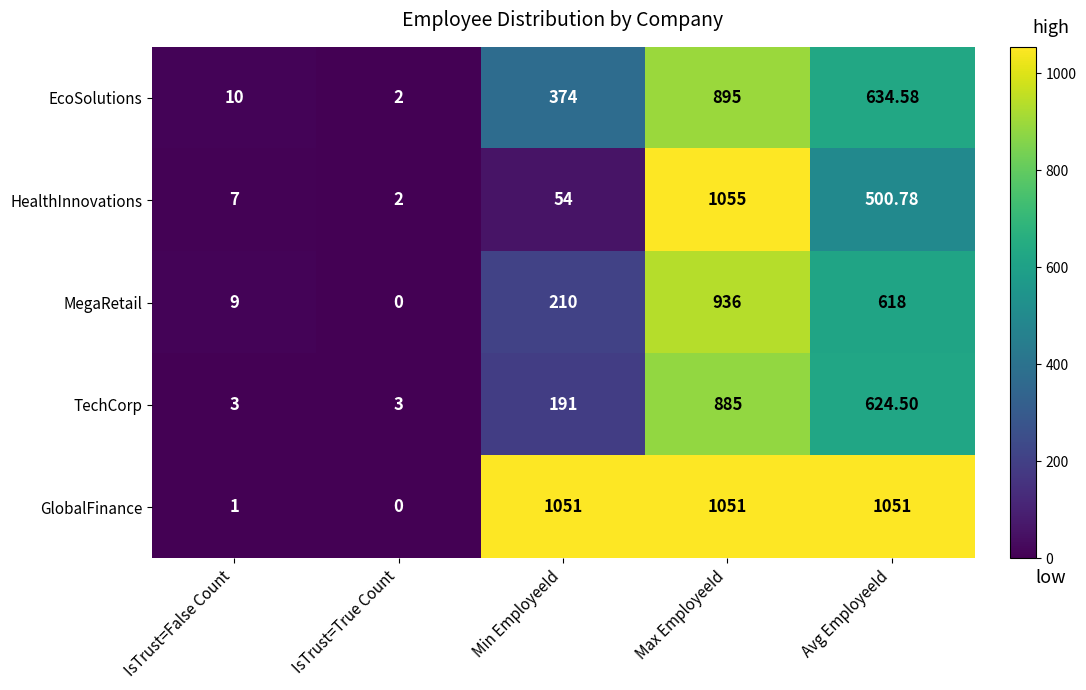

Rank the categories by EcoSolutions value from highest to lowest.

Max EmployeeId, Avg EmployeeId, Min EmployeeId, IsTrust=False Count, IsTrust=True Count